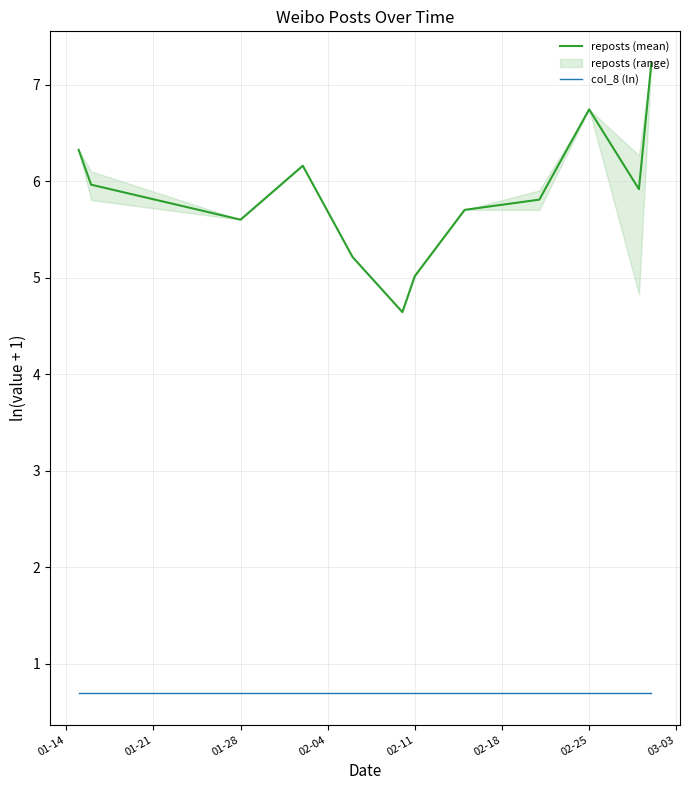

What is the sum of all reposts (mean) values?

70.3